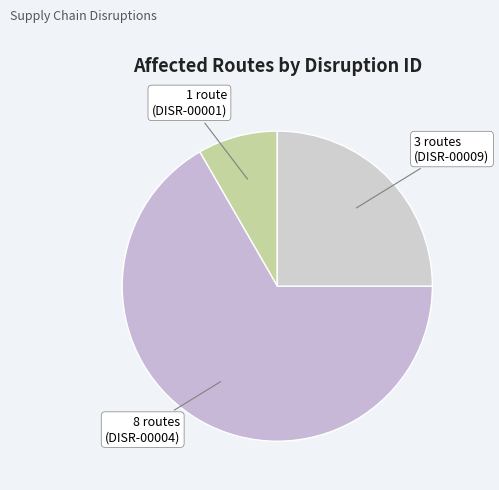

How many slices are in this pie chart?

3